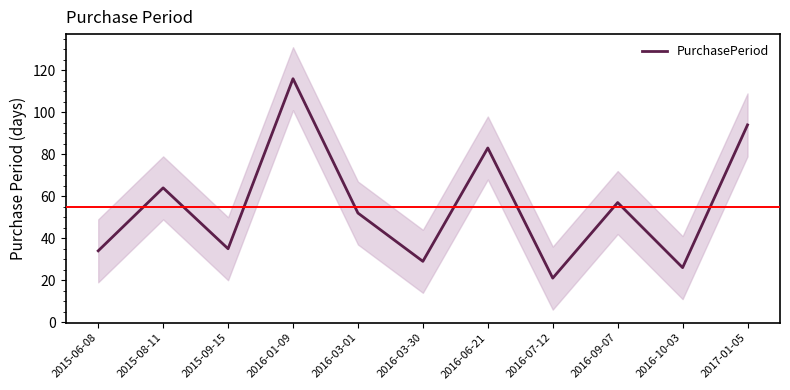

At which label is the value closest to 68?

2015-08-11